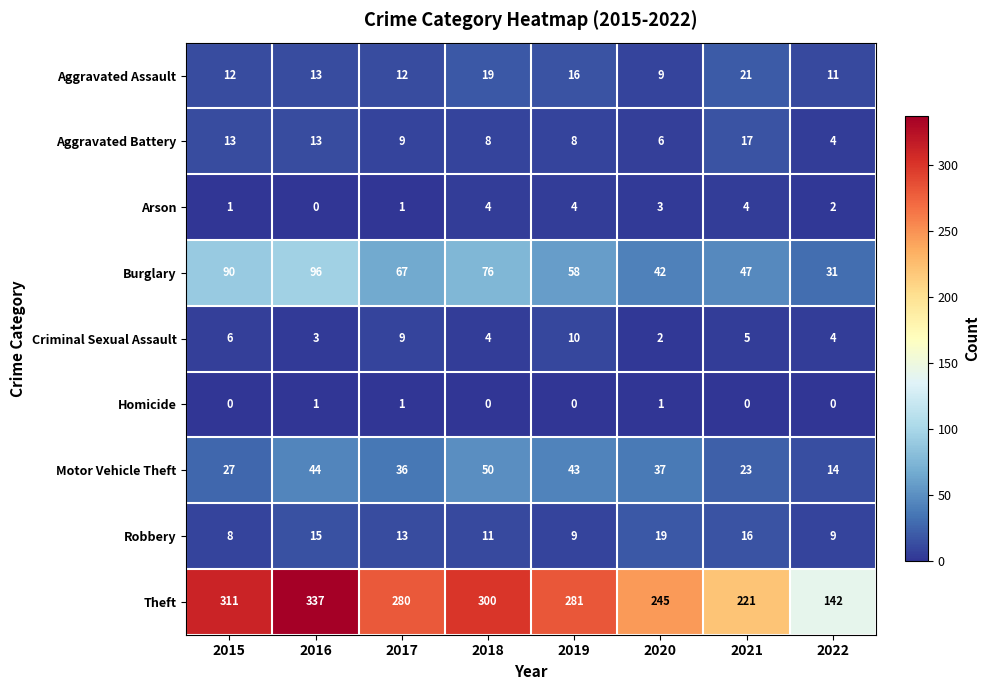

What value does the Criminal Sexual Assault series have at 2015?

6